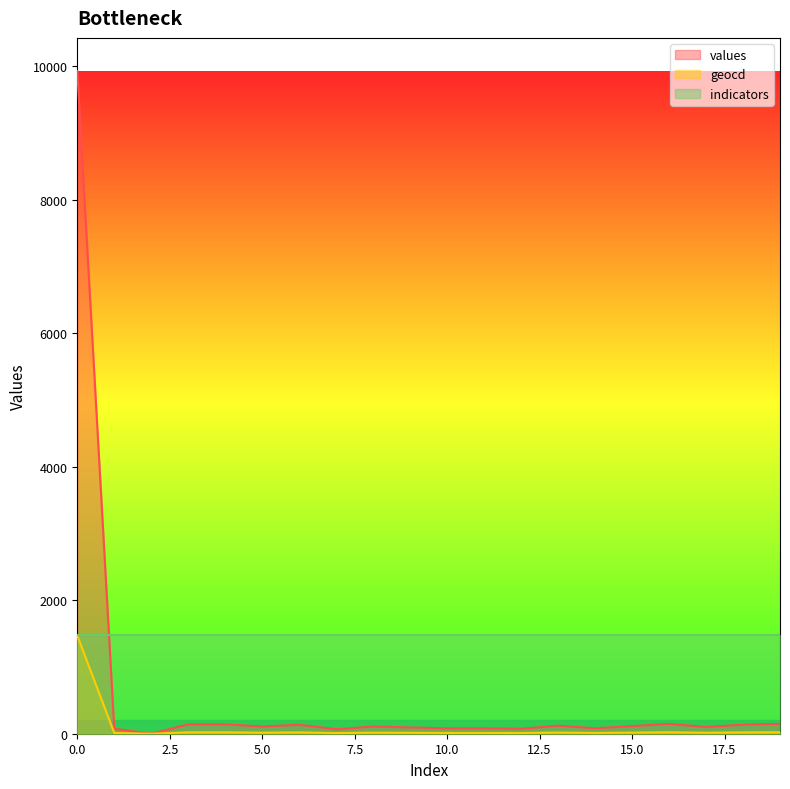

Does the chart have visible grid lines?

No